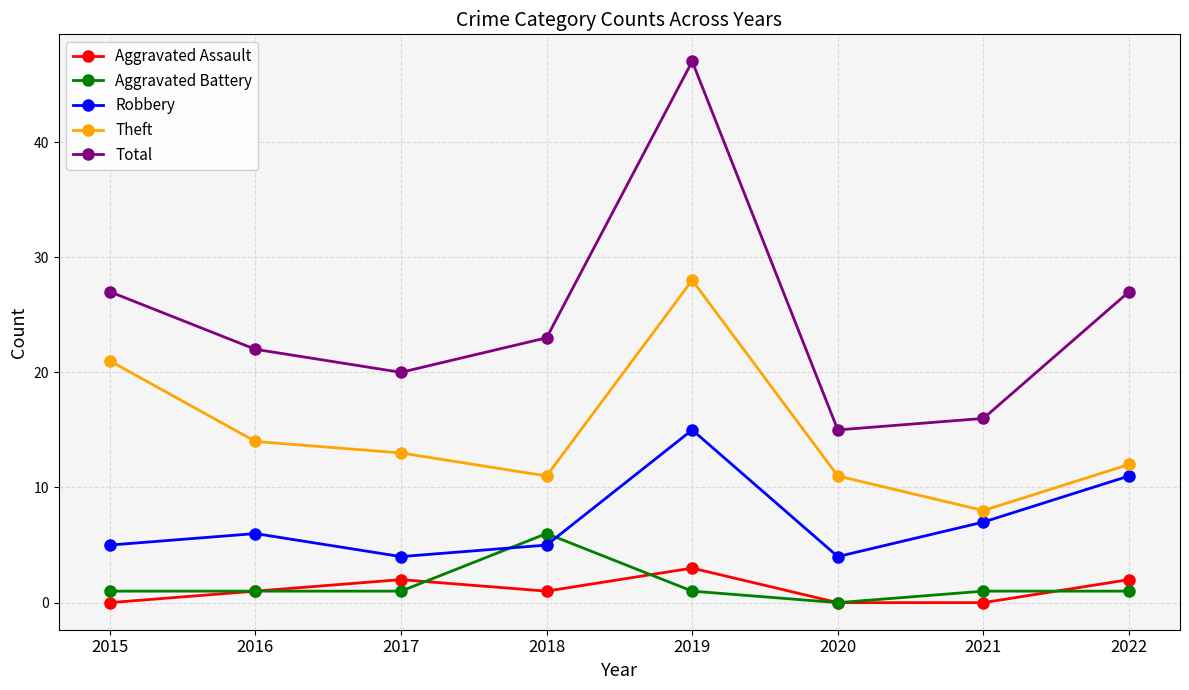

Count the number of categories in the chart.

8